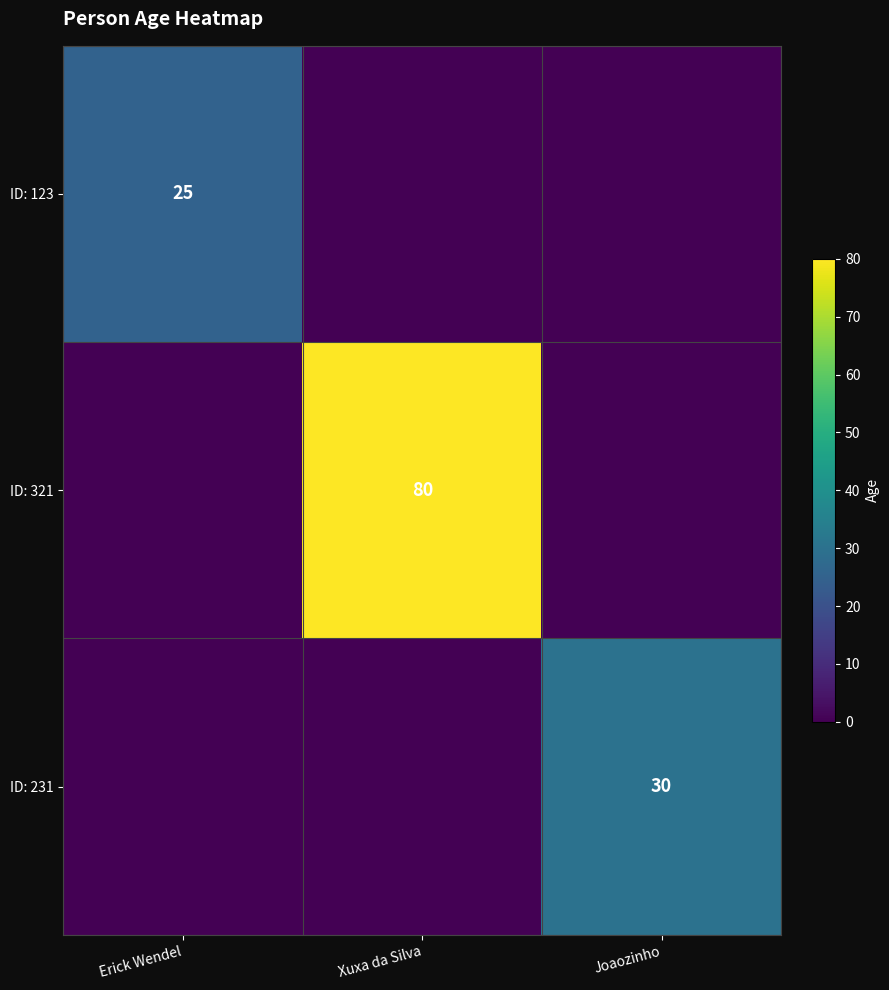

True or false: ID: 231 has a value of 48 at Joaozinho.

False